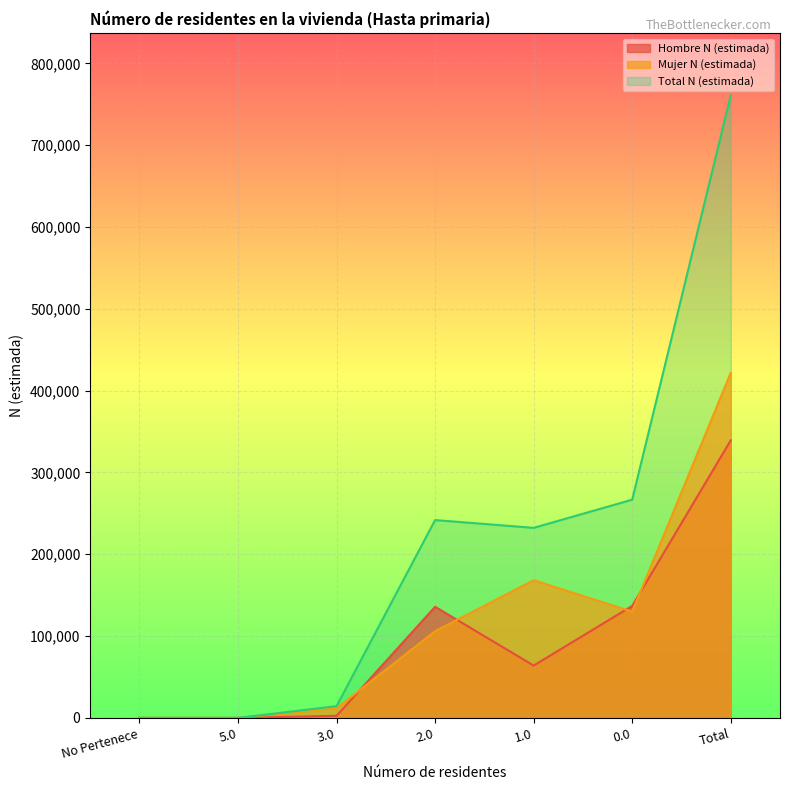

What is the difference between the Total N (estimada) values at No Pertenece and 3.0?

14421